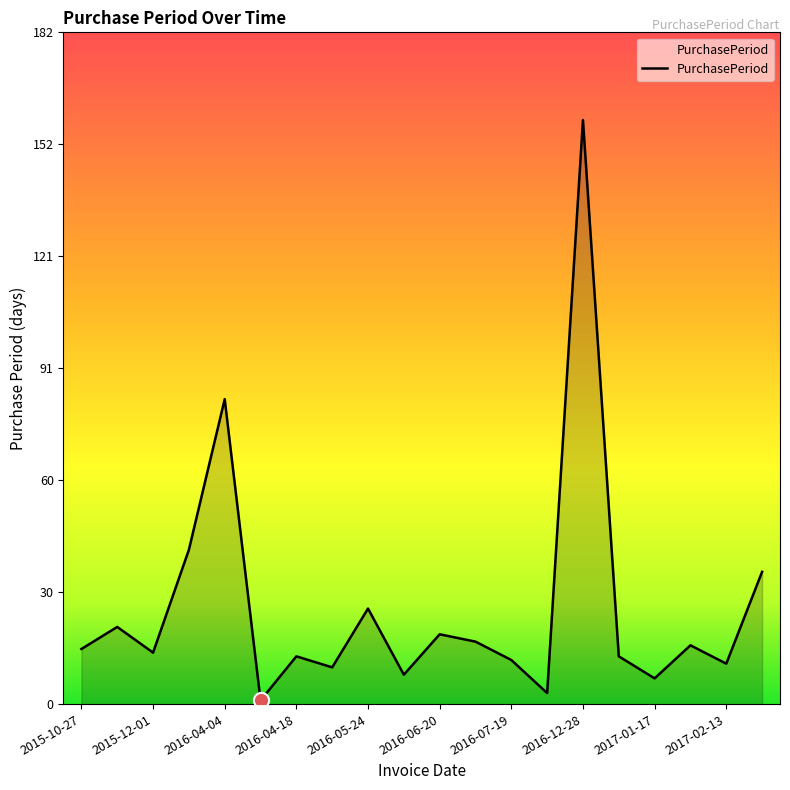

What is the difference between the maximum and minimum values?

158